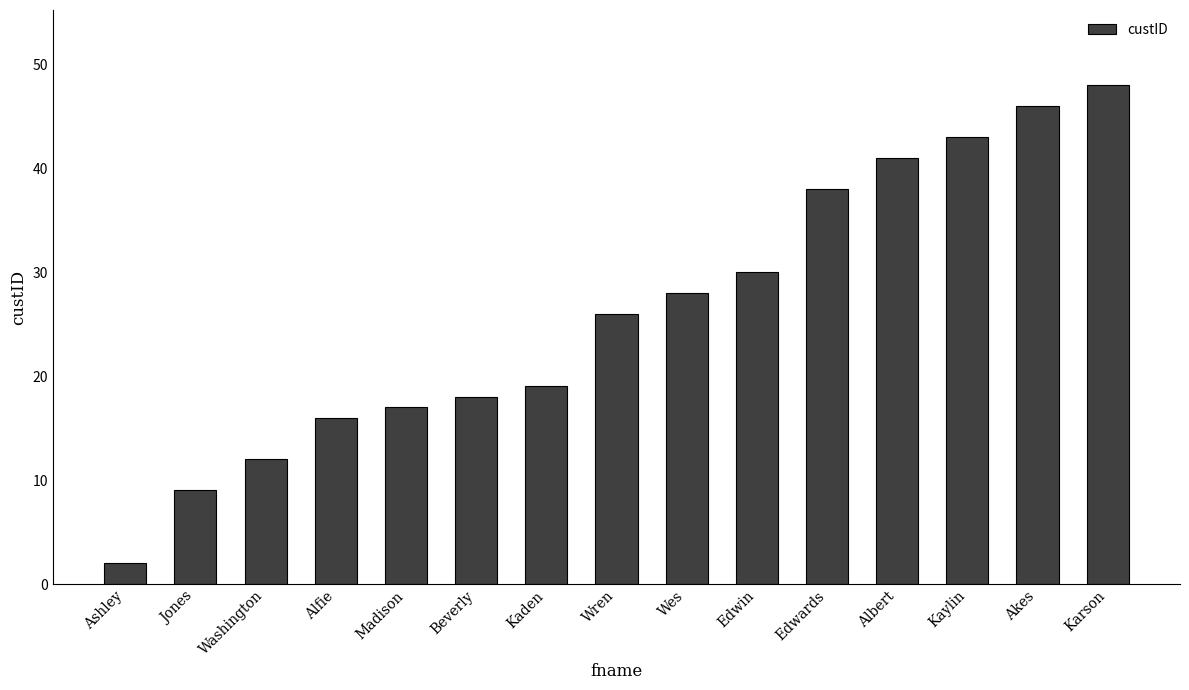

Which category has the lowest value across all series?

Ashley